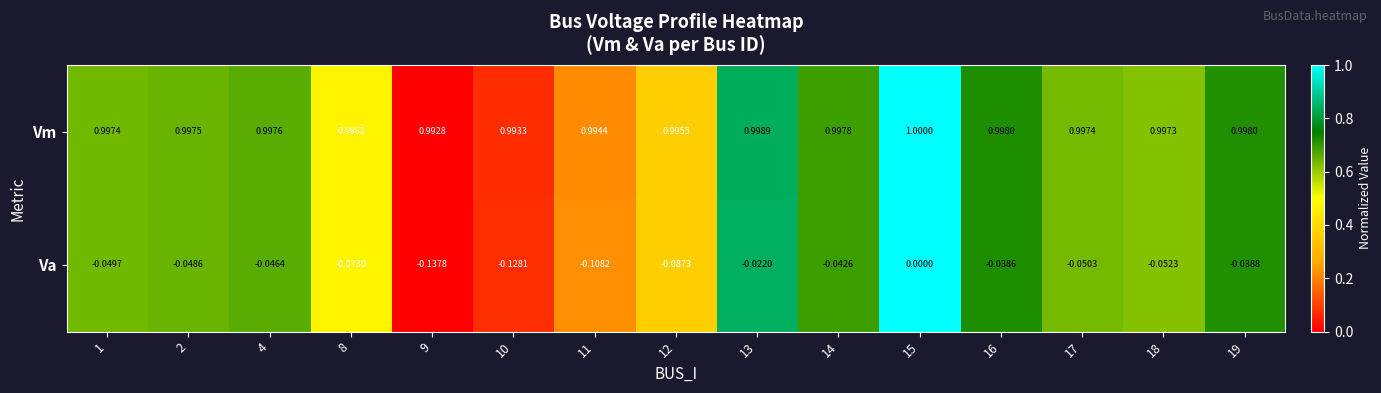

Rank the series by their average value, from highest to lowest.

Vm, Va